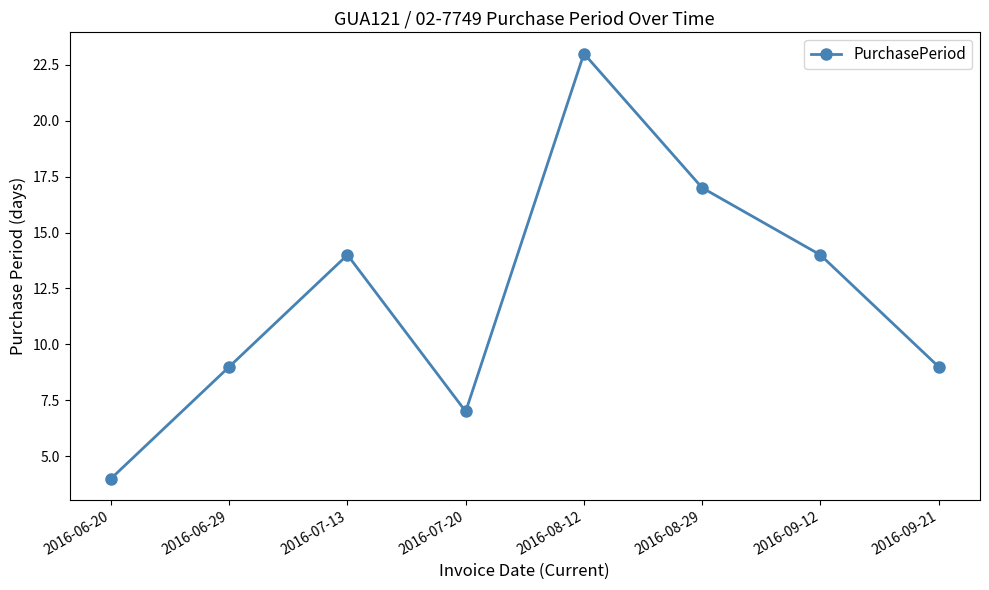

Which category has the highest value across all series?

2016-08-12